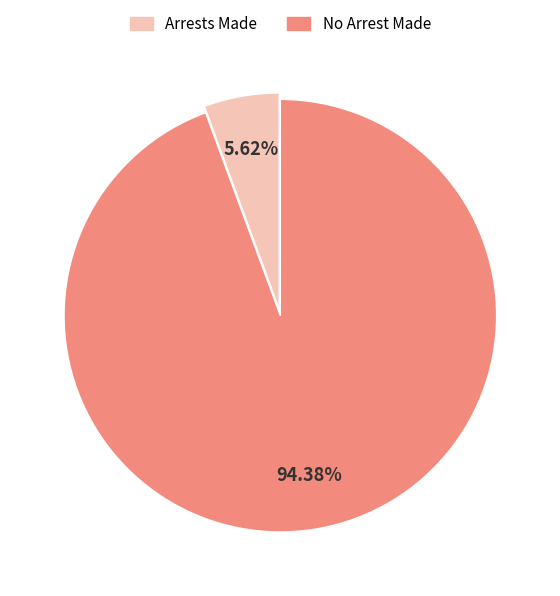

Which slice is the largest?

No Arrest Made